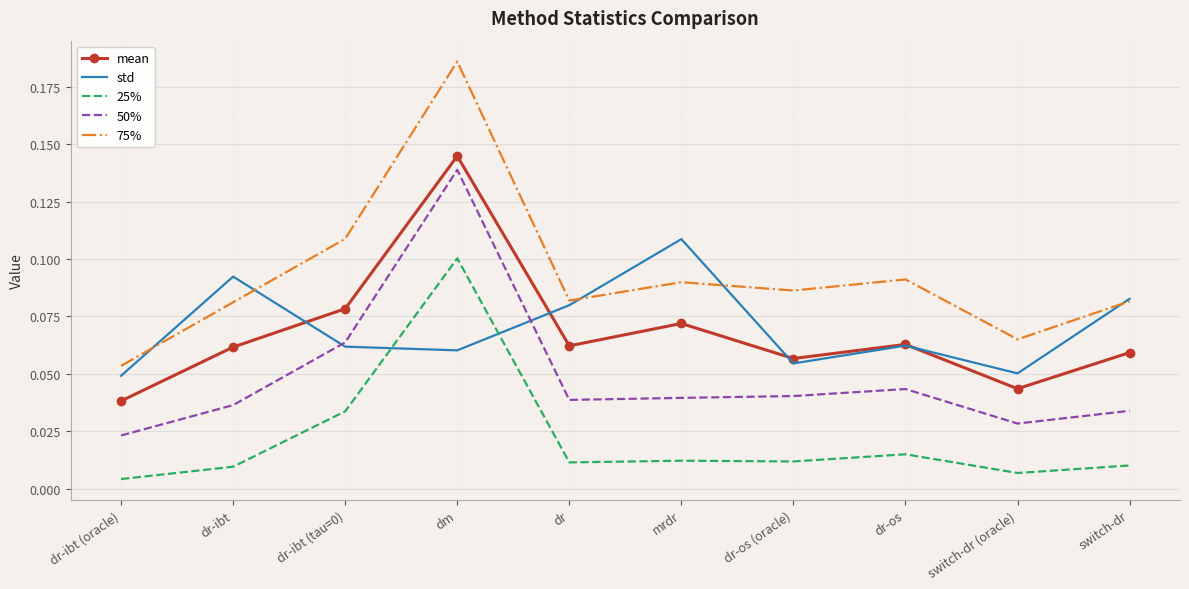

Which series has the widest spread of values?

75%